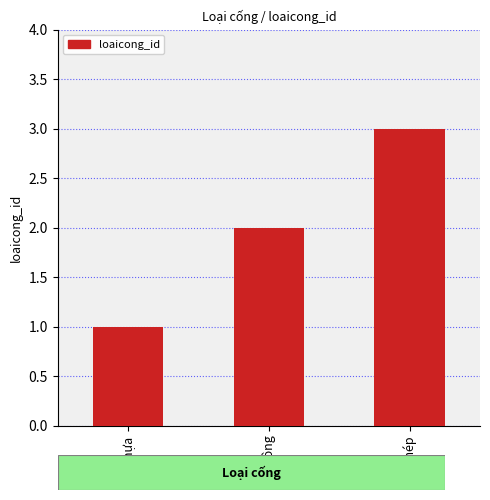

What position from the left is Bê tông?

2